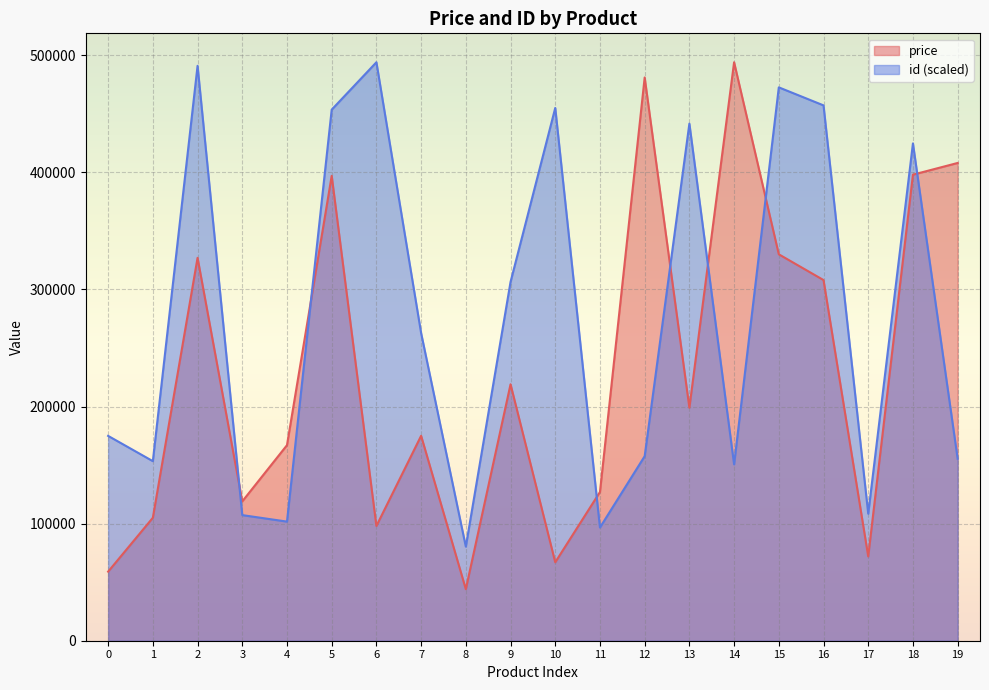

What is the difference between the highest and lowest values at 1?

48341.4